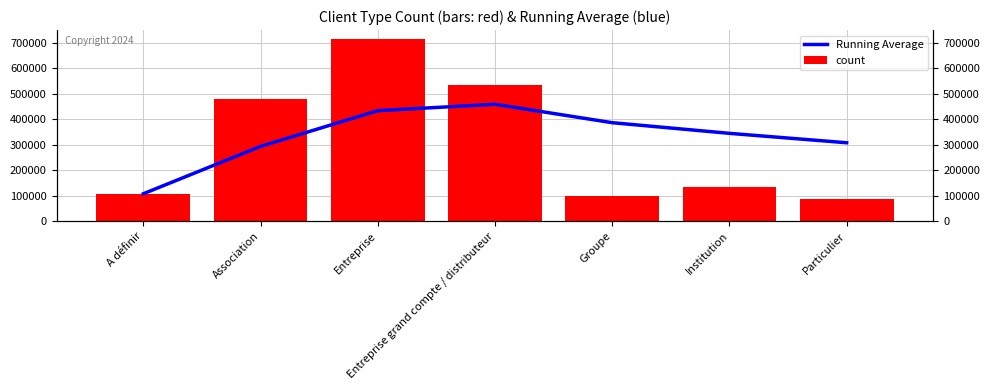

Are the bars grouped side by side (vs. stacked)?

Yes